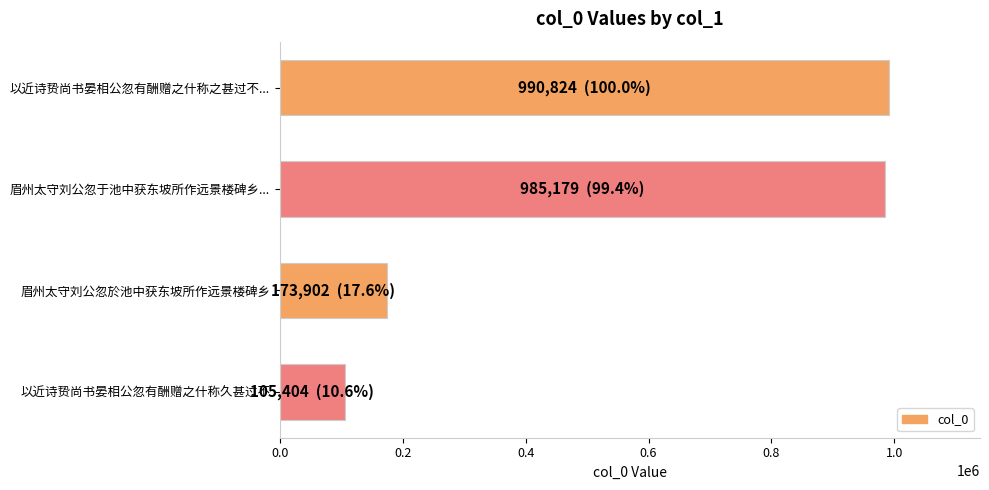

How many categories are shown in the chart?

4